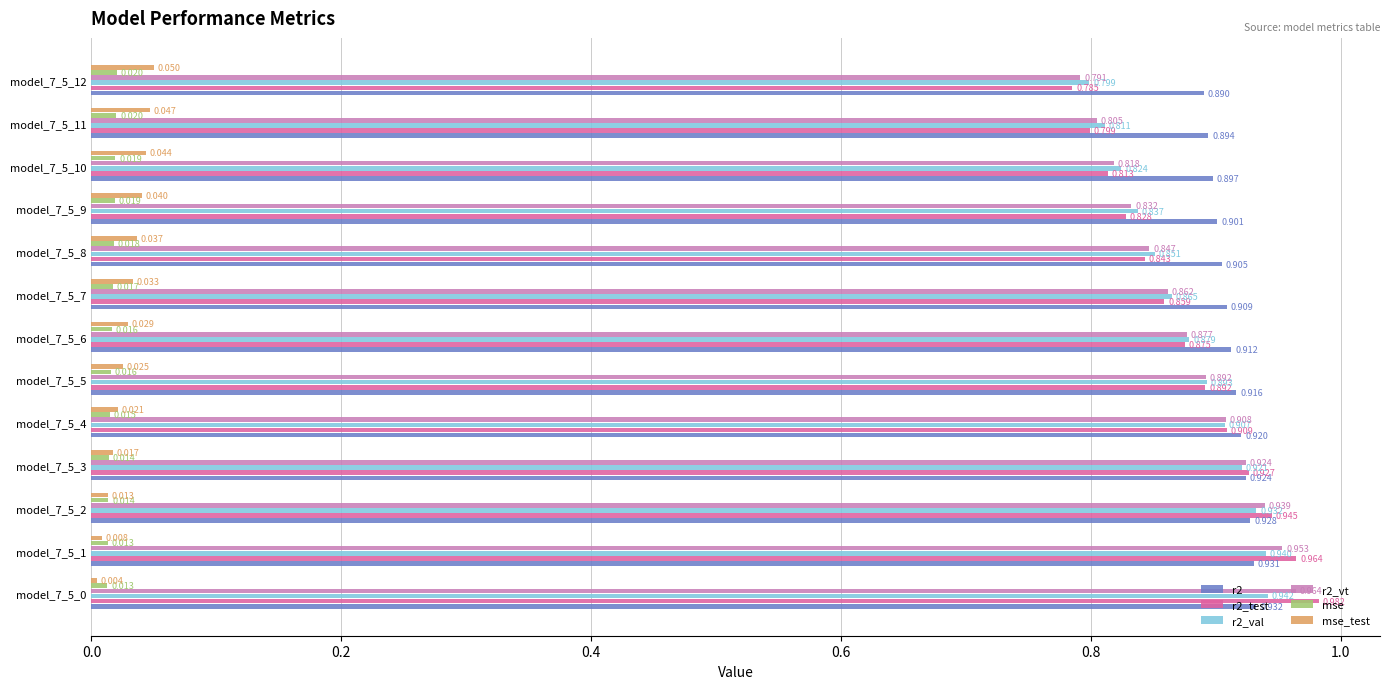

Is the value of r2 at model_7_5_8 greater than the value of mse at model_7_5_1?

Yes